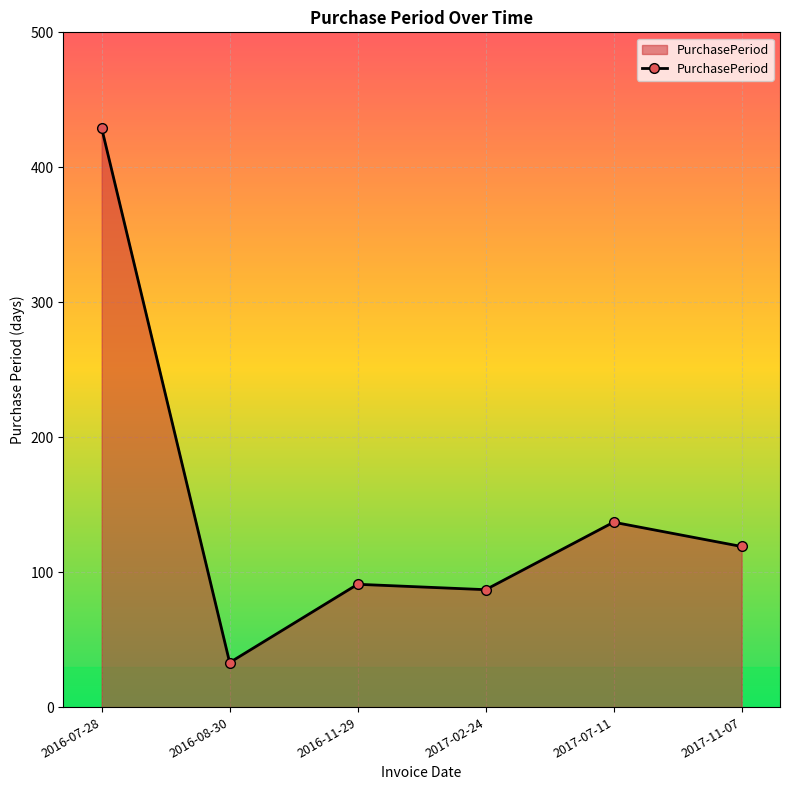

Reading left to right, extract all data points from this chart.

2016-07-28=429	2016-08-30=33	2016-11-29=91	2017-02-24=87	2017-07-11=137	2017-11-07=119